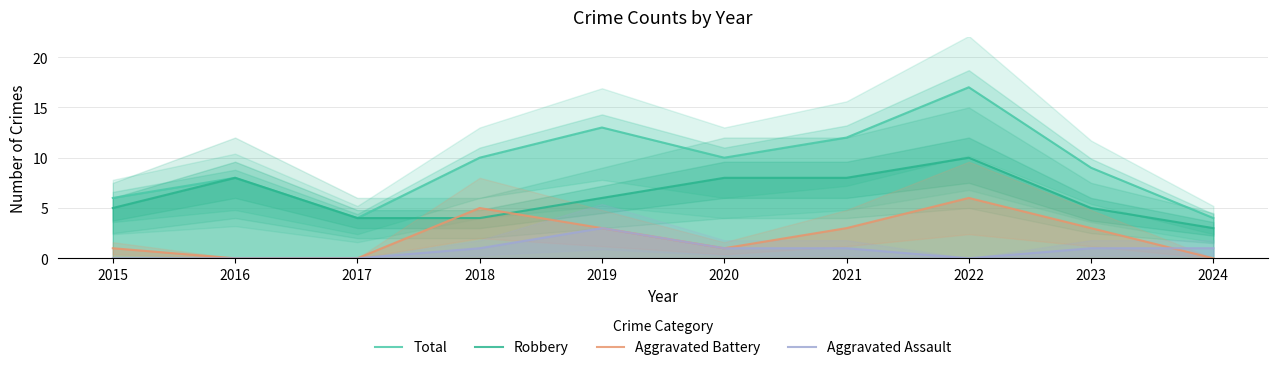

What is the difference between the Total values at 2015 and 2018?

4